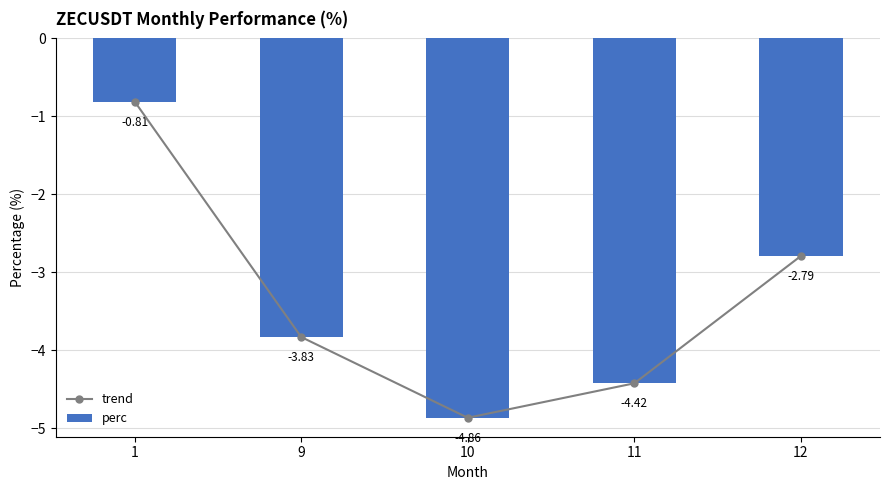

Rank the series at 1 from lowest to highest value.

trend, perc